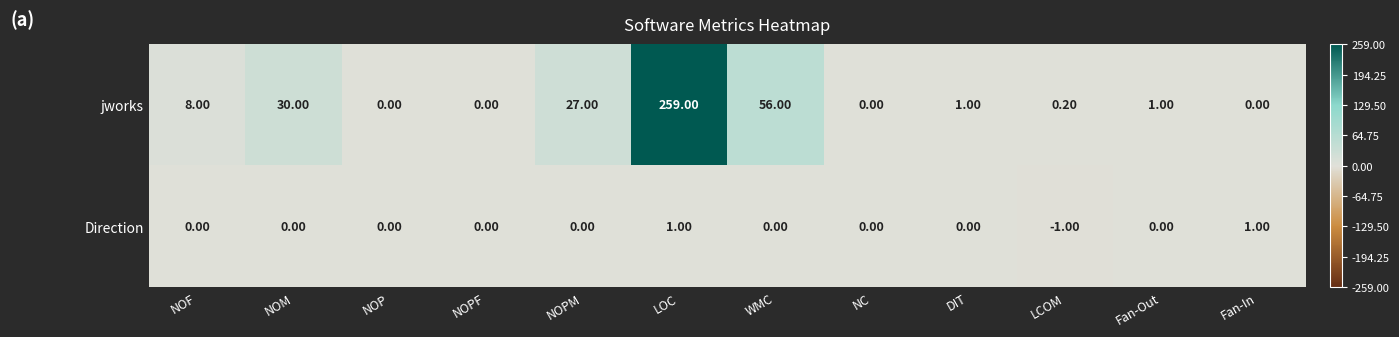

How many values in the jworks series are below 1?

5